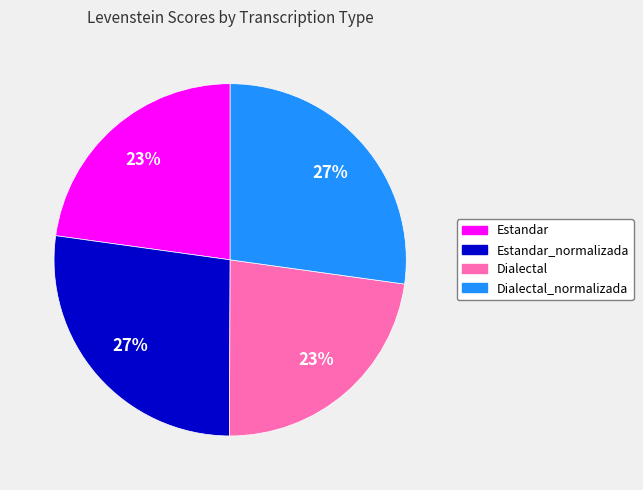

Is there any slice that represents more than half of the pie?

No